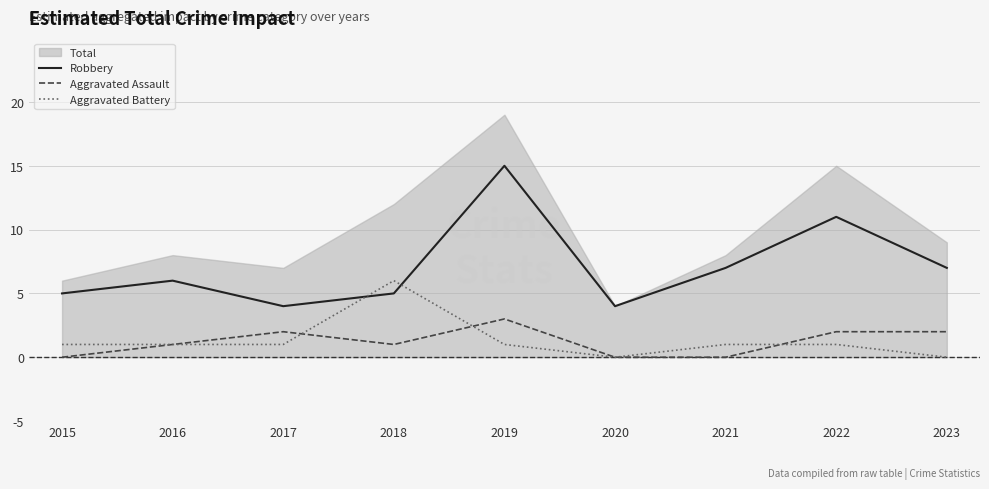

What is the difference between the maximum and minimum values in the Aggravated Assault series?

3